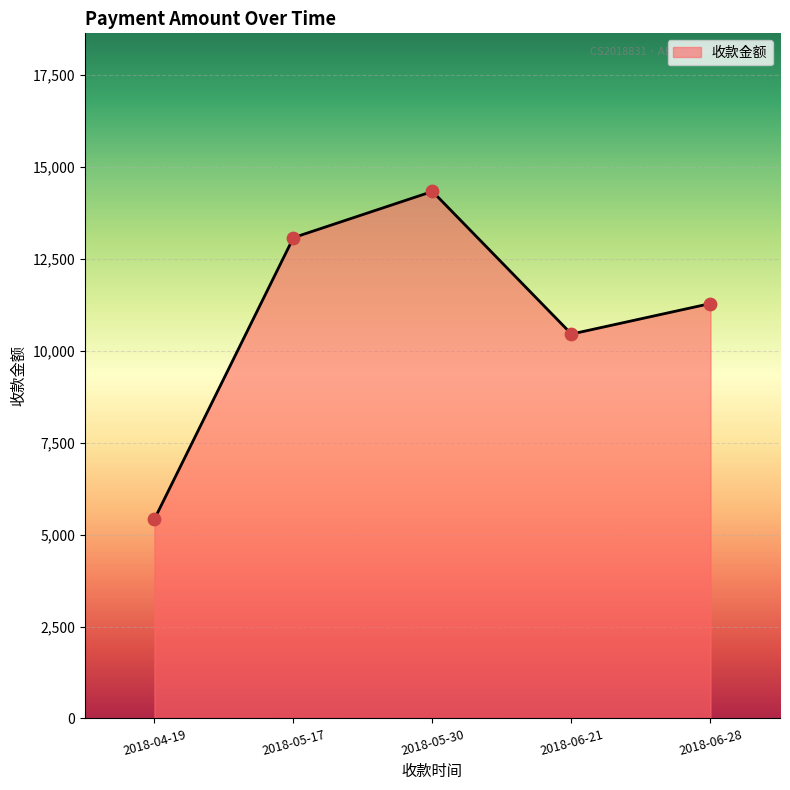

What is the change in value from 2018-05-30 to 2018-06-21?

-3880.2